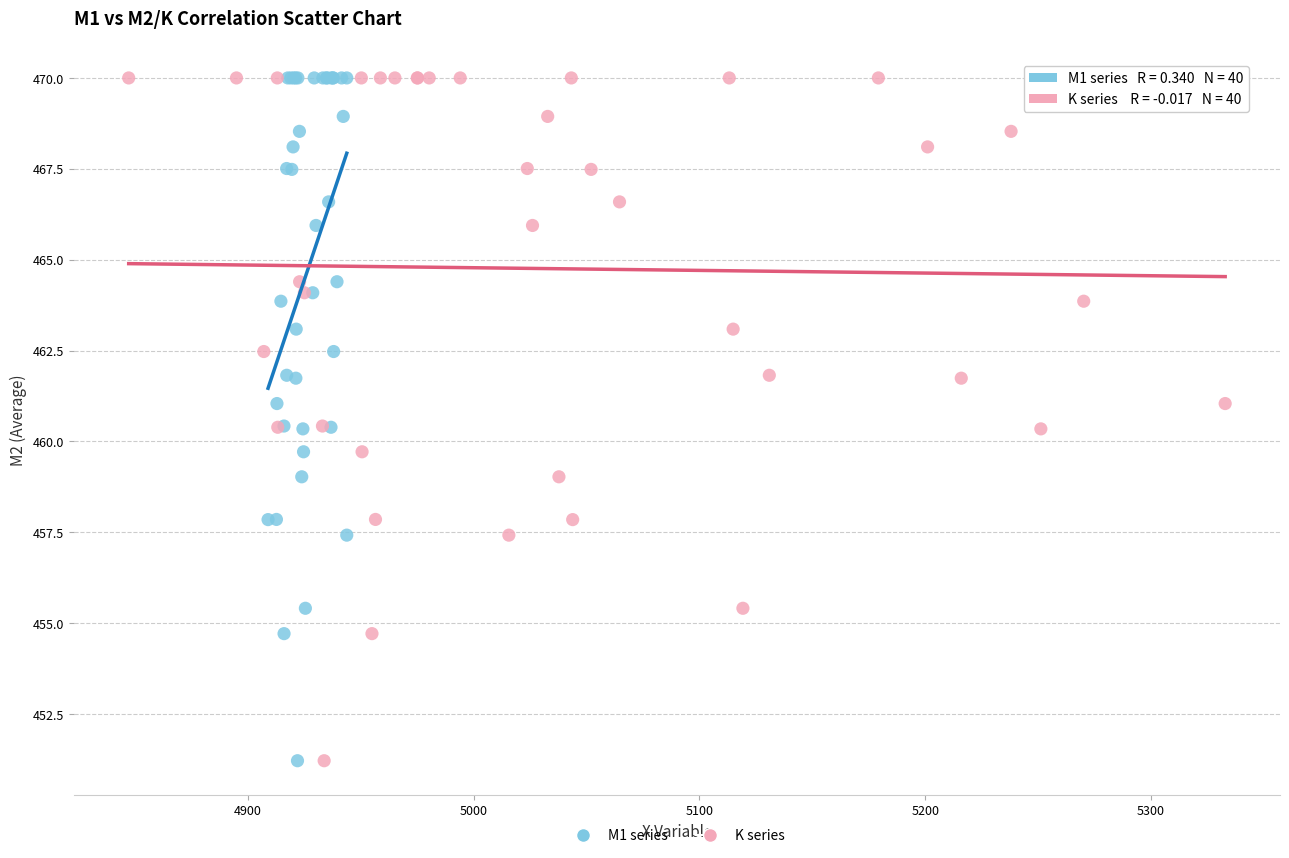

What are all the series names shown in the legend?

M1 series, K series